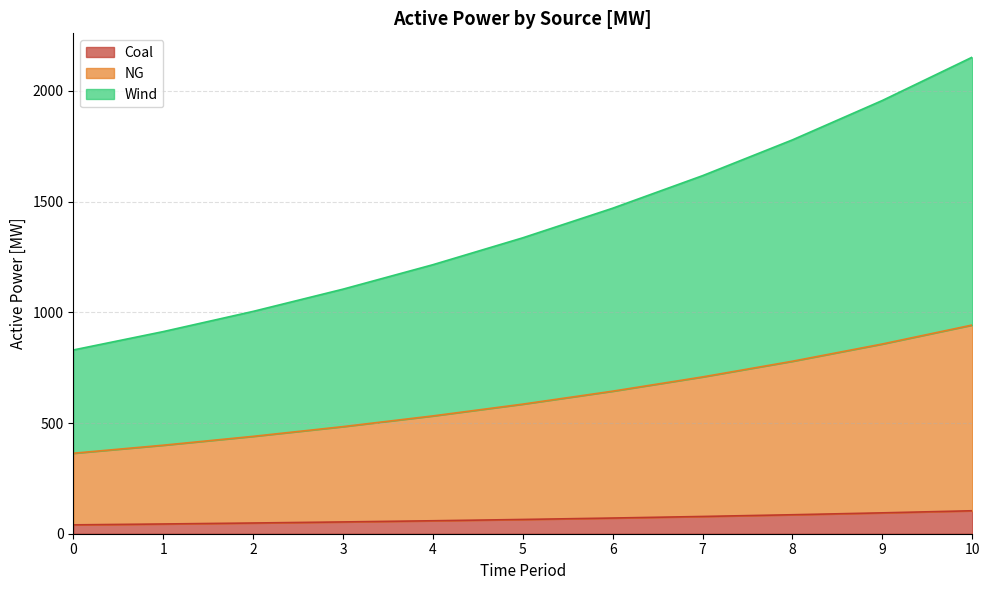

The value of Wind at 8 is 1373.7. True or false?

False